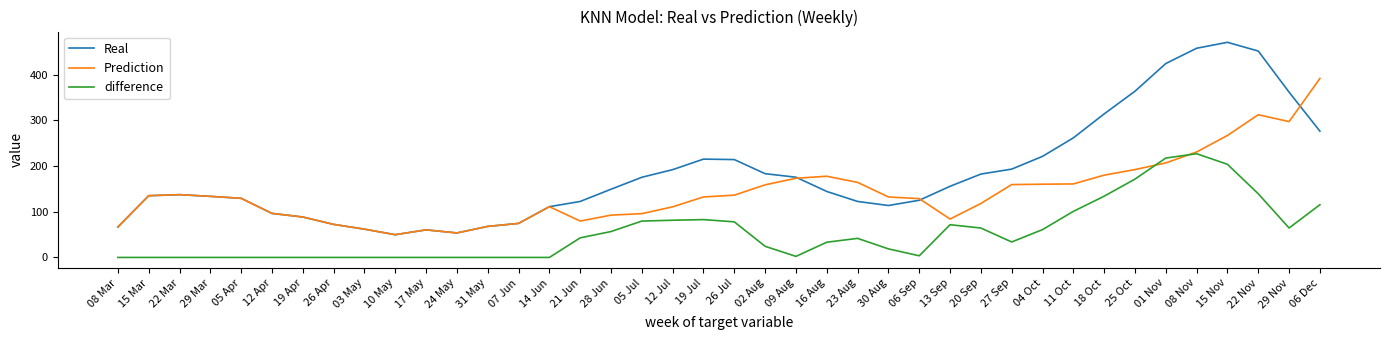

List the series in order of their peak value, highest first.

Real, Prediction, difference